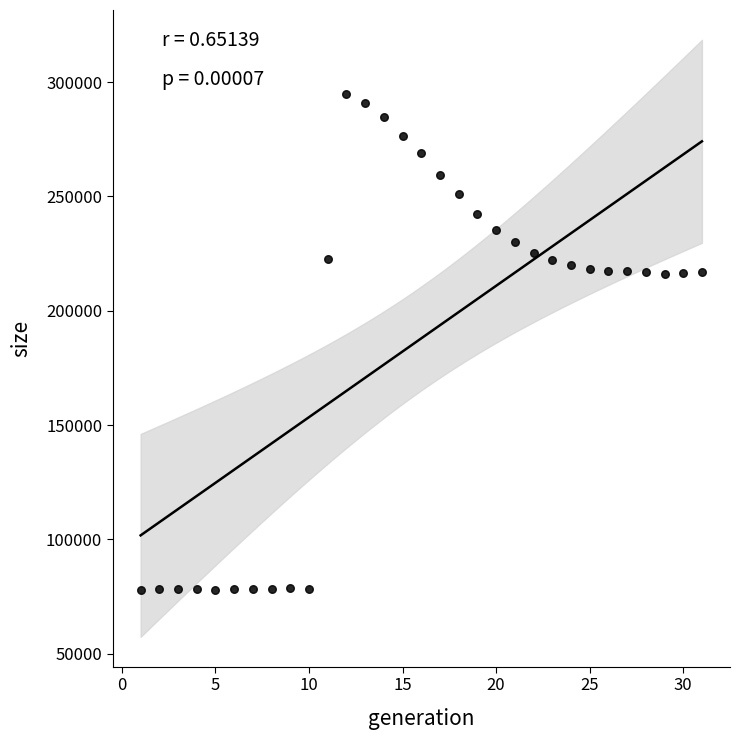

What is the range of Y values (max minus min)?

216875